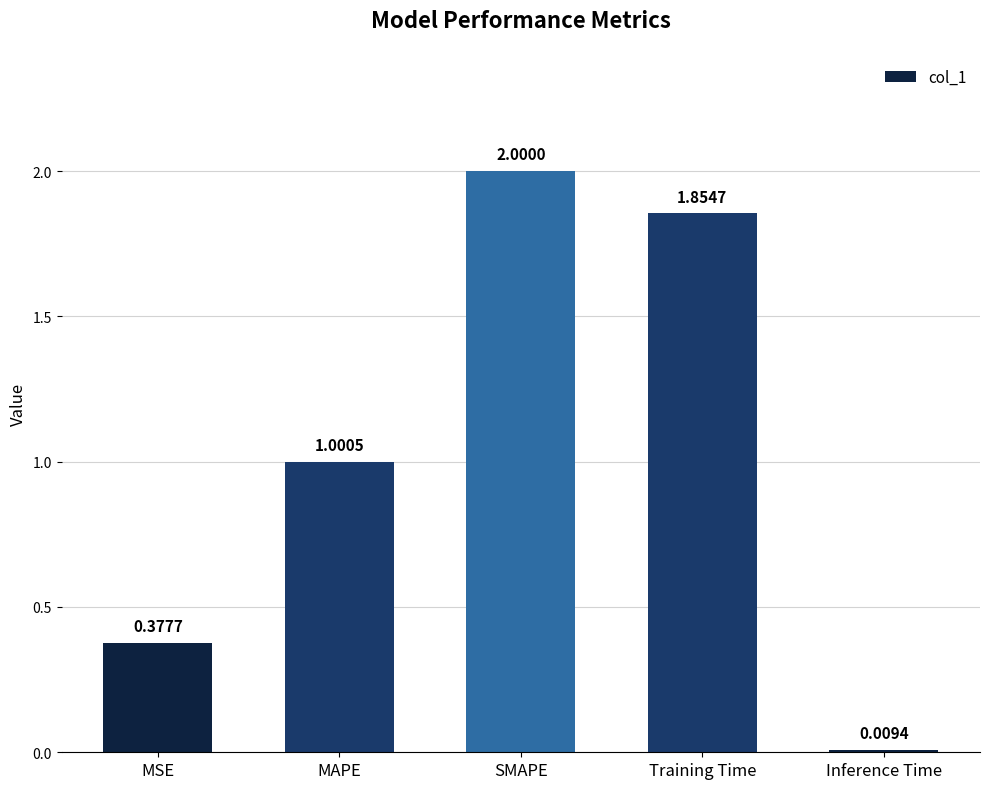

Does the chart contain stacked bars?

No